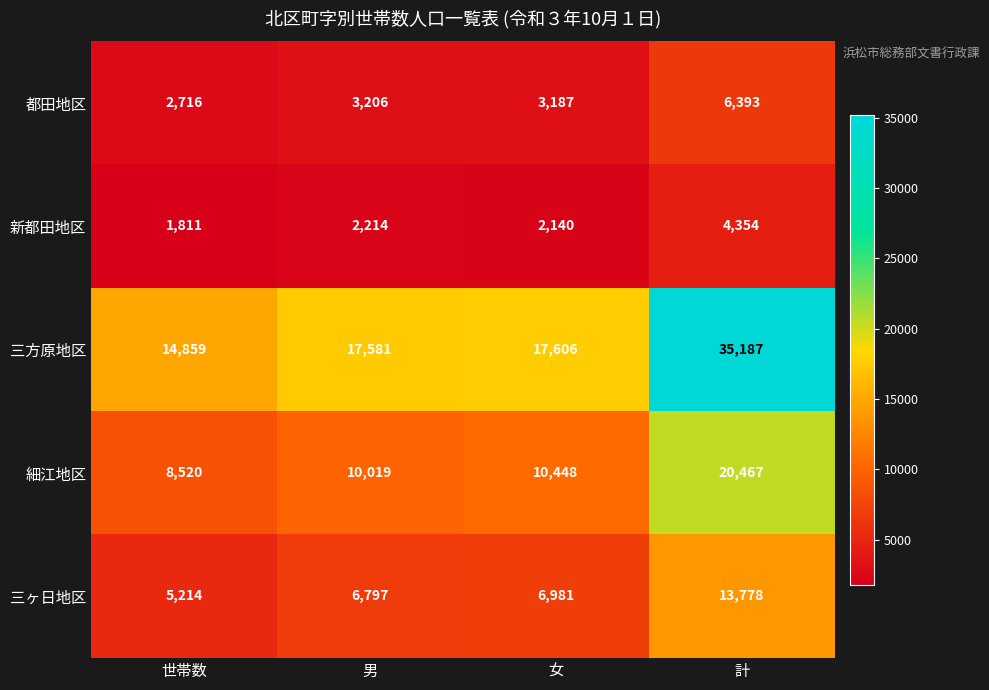

The 細江地区 series shows 13504 at 男. True or false?

False